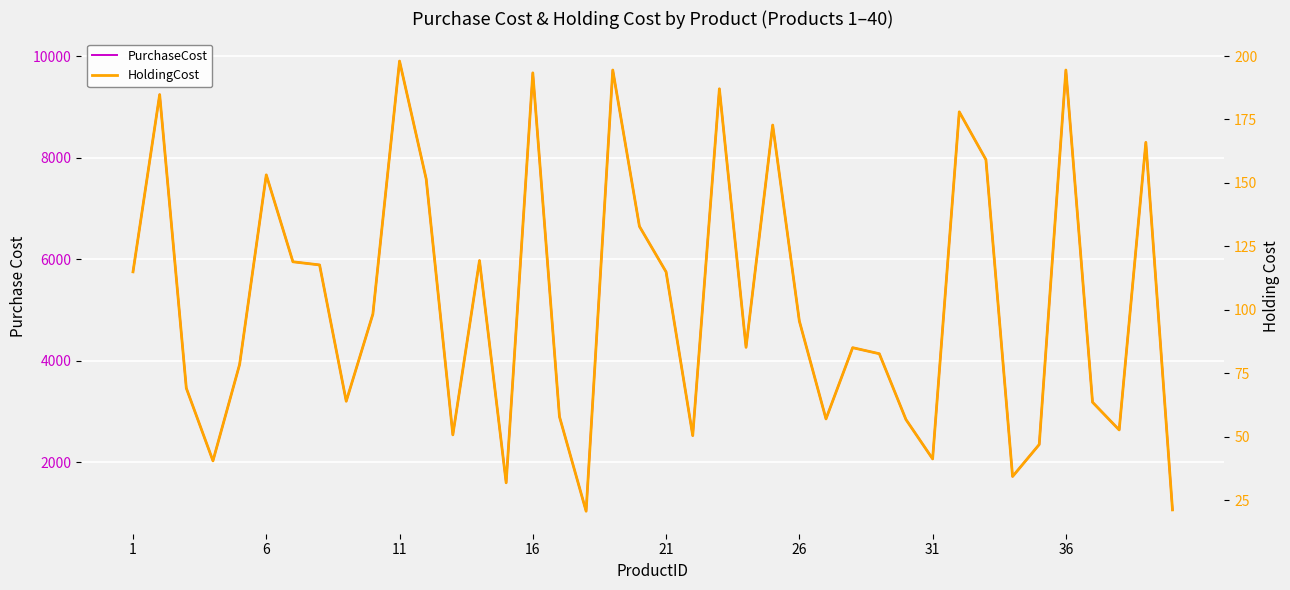

At which label does PurchaseCost first exceed 4780?

1